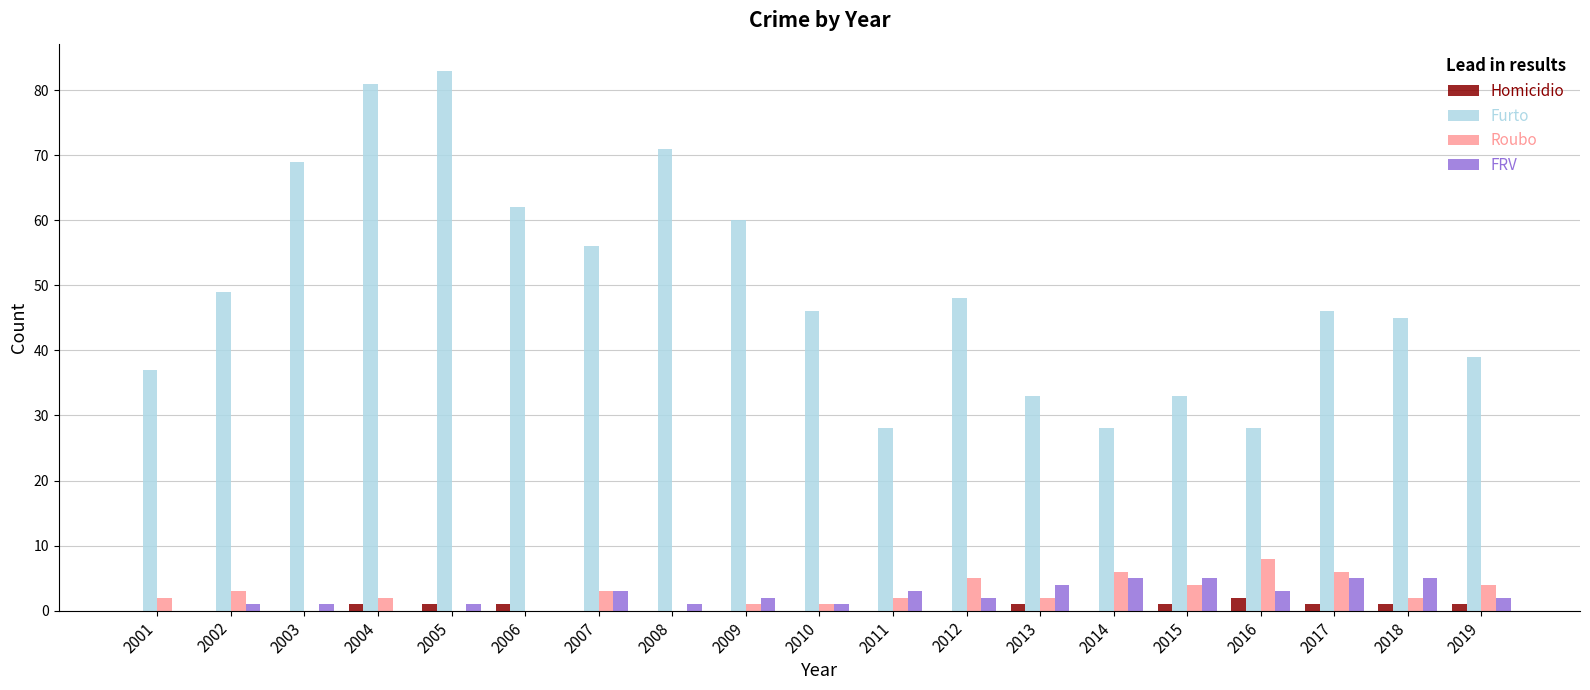

What is the sum of all FRV values?

44